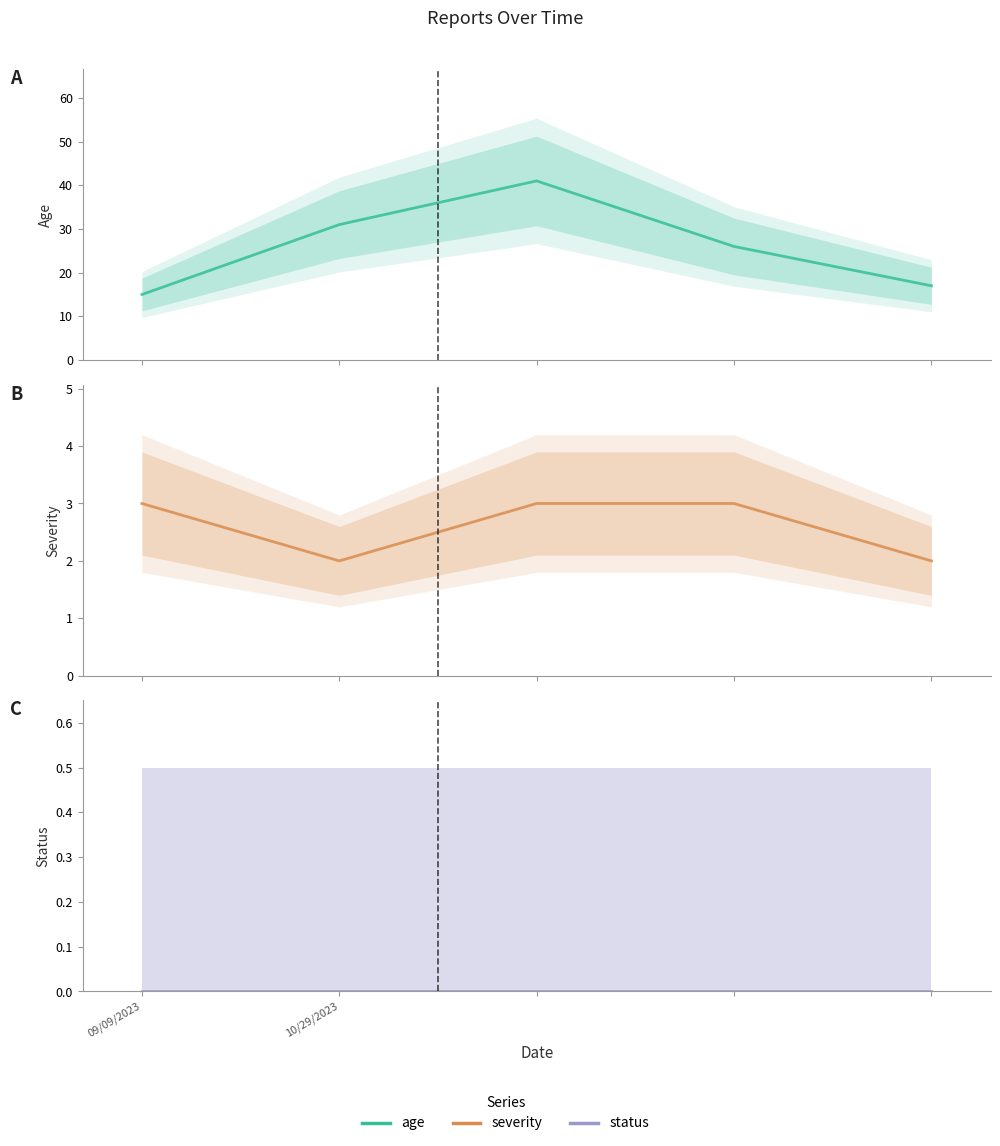

What are all the series names shown in the legend?

Age, Severity, Status